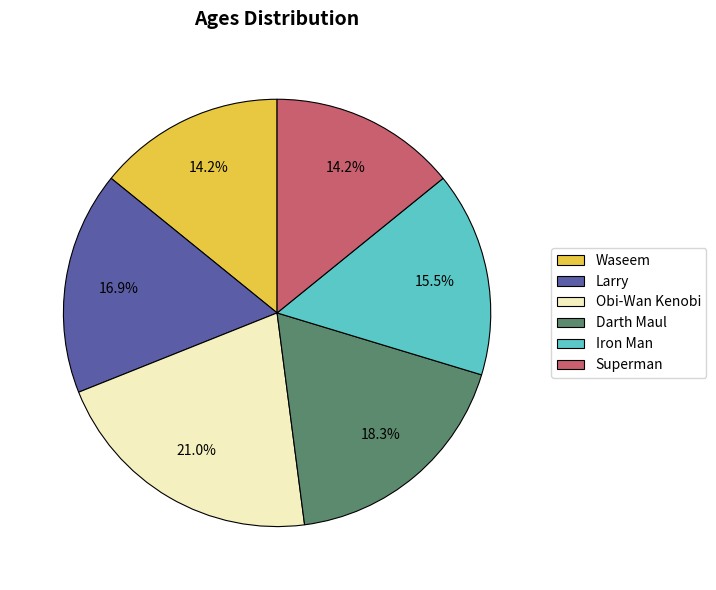

Count the number of slices in the pie.

6